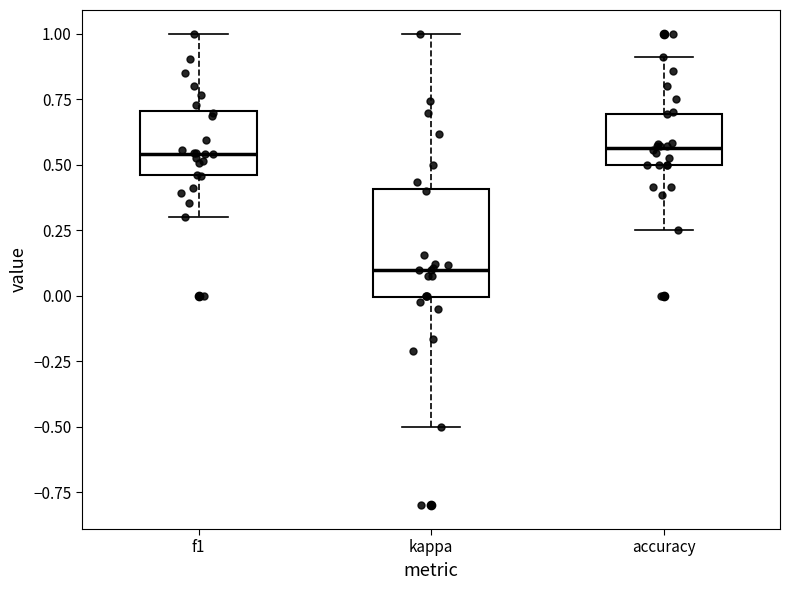

Comparing the boxes themselves (not the whiskers), which one is the tallest?

kappa